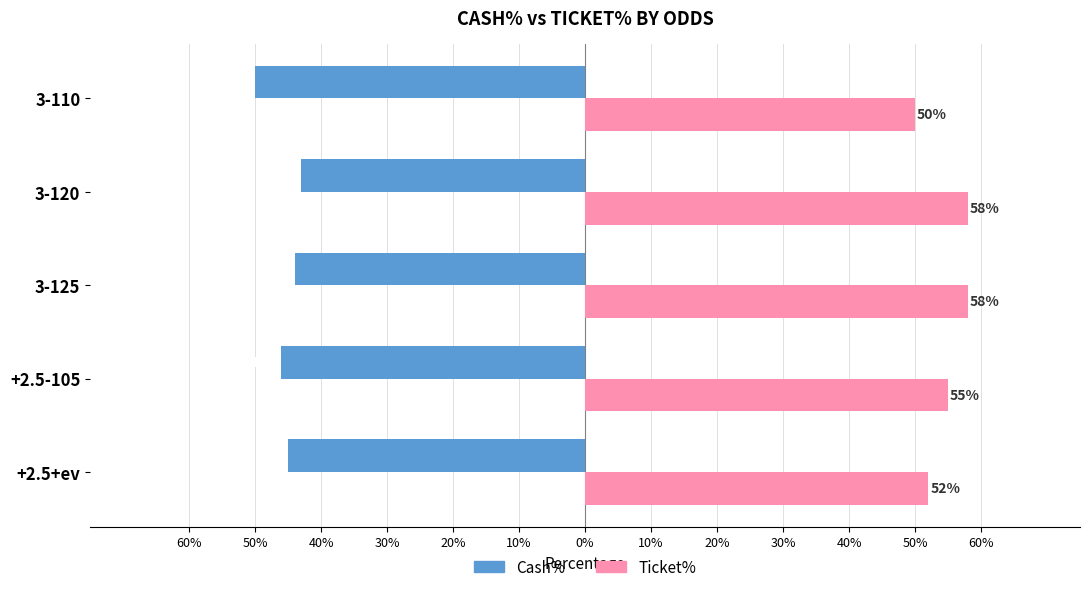

Reading left to right, list all the values displayed in this chart.

Cash%: -0.5	-0.5	-0.4	-0.4	-0.5
Ticket%: 0.5	0.6	0.6	0.6	0.5